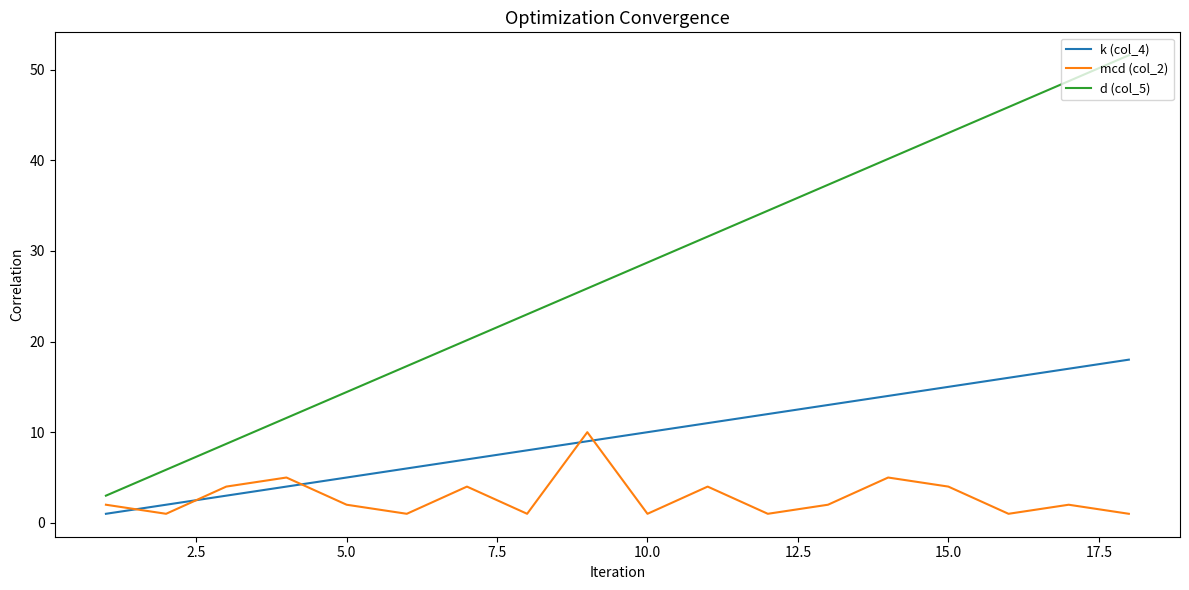

What is the difference between the second highest and second lowest values in the mcd (col_2) series?

4.0